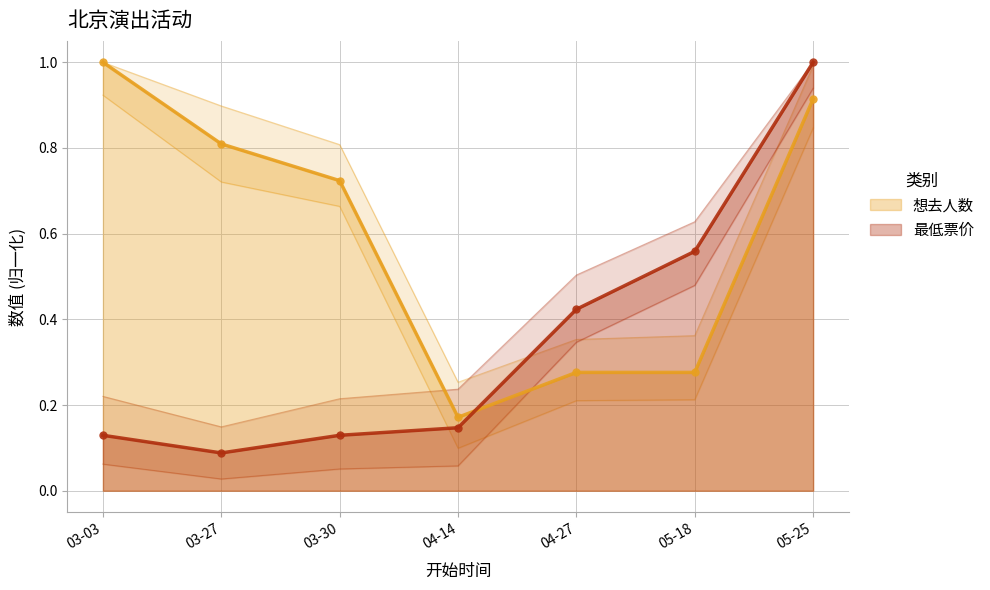

List the series in order of their peak value, lowest first.

想去人数, 最低票价